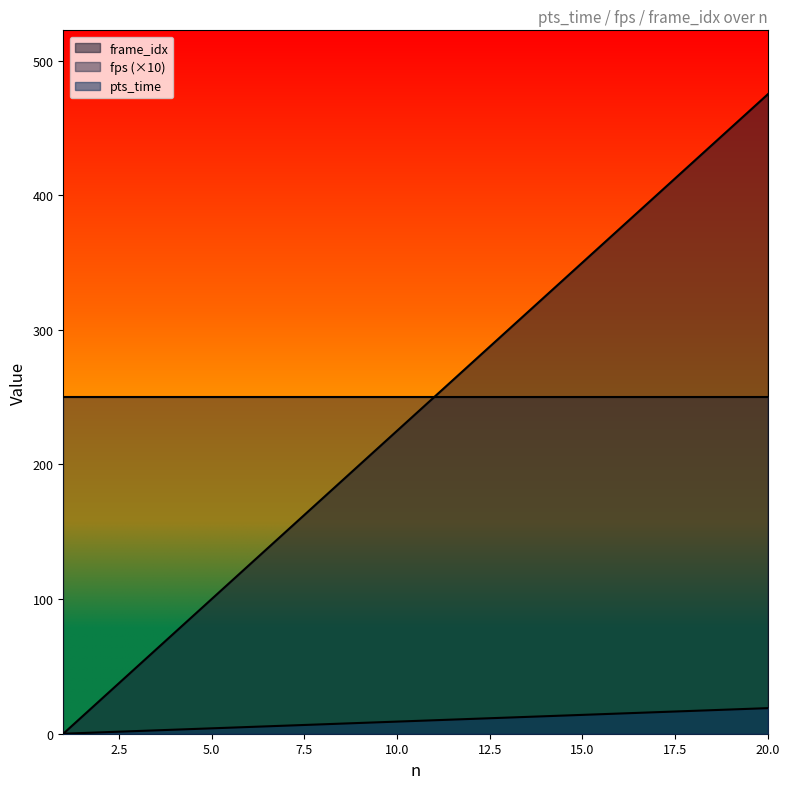

Which series has the widest spread of values?

frame_idx